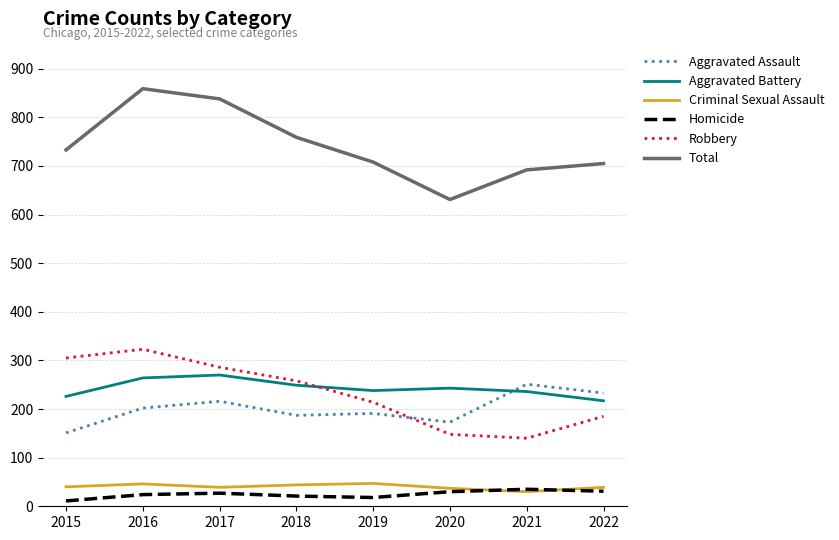

True or false: Total and Robbery intersect in this chart.

False